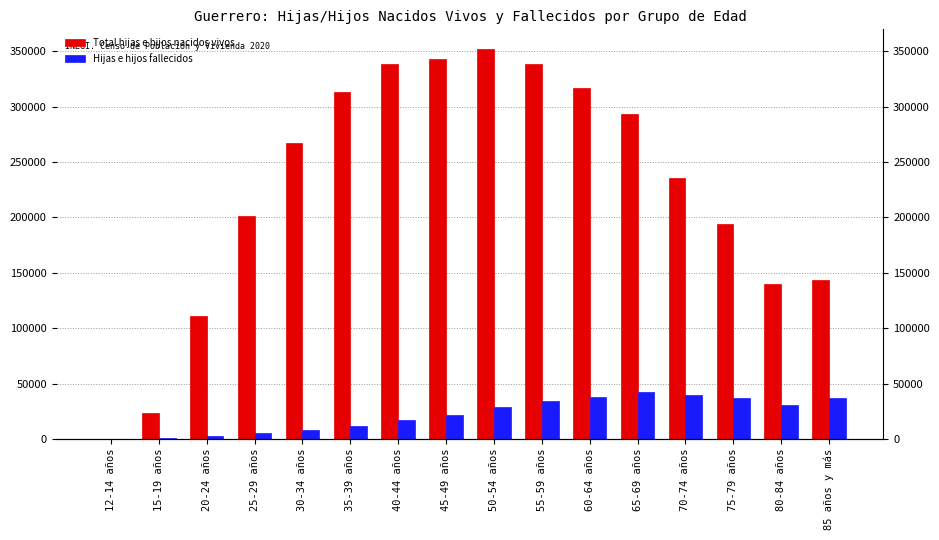

What position from the left is 85 años y más?

16